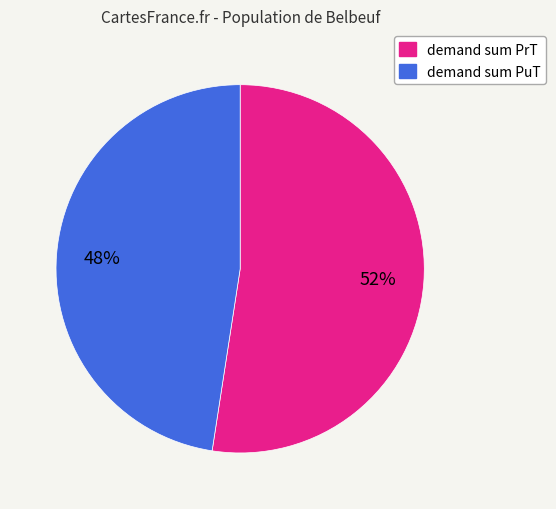

True or false: demand sum PrT accounts for 44% of the total.

False